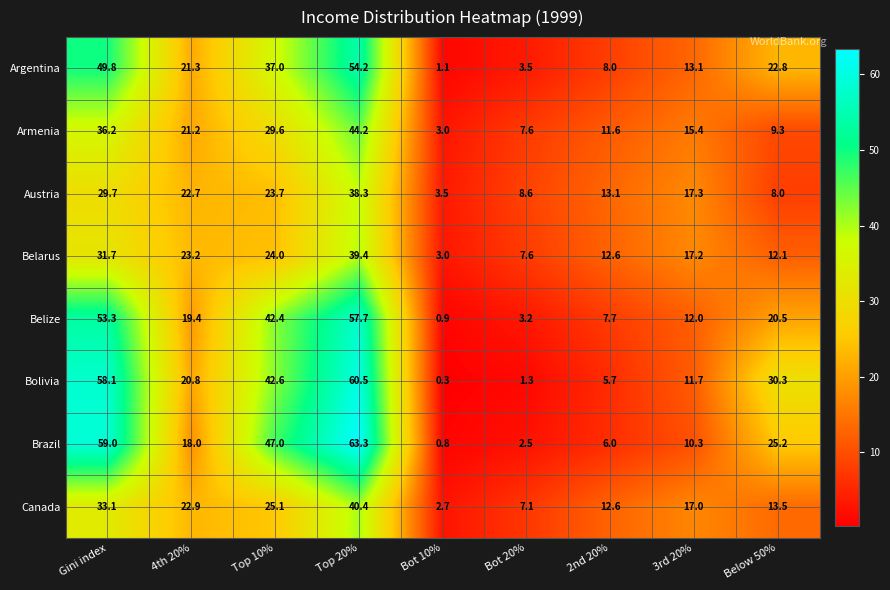

Between Bot 20% and Below 50%, which series saw the biggest shift?

Bolivia